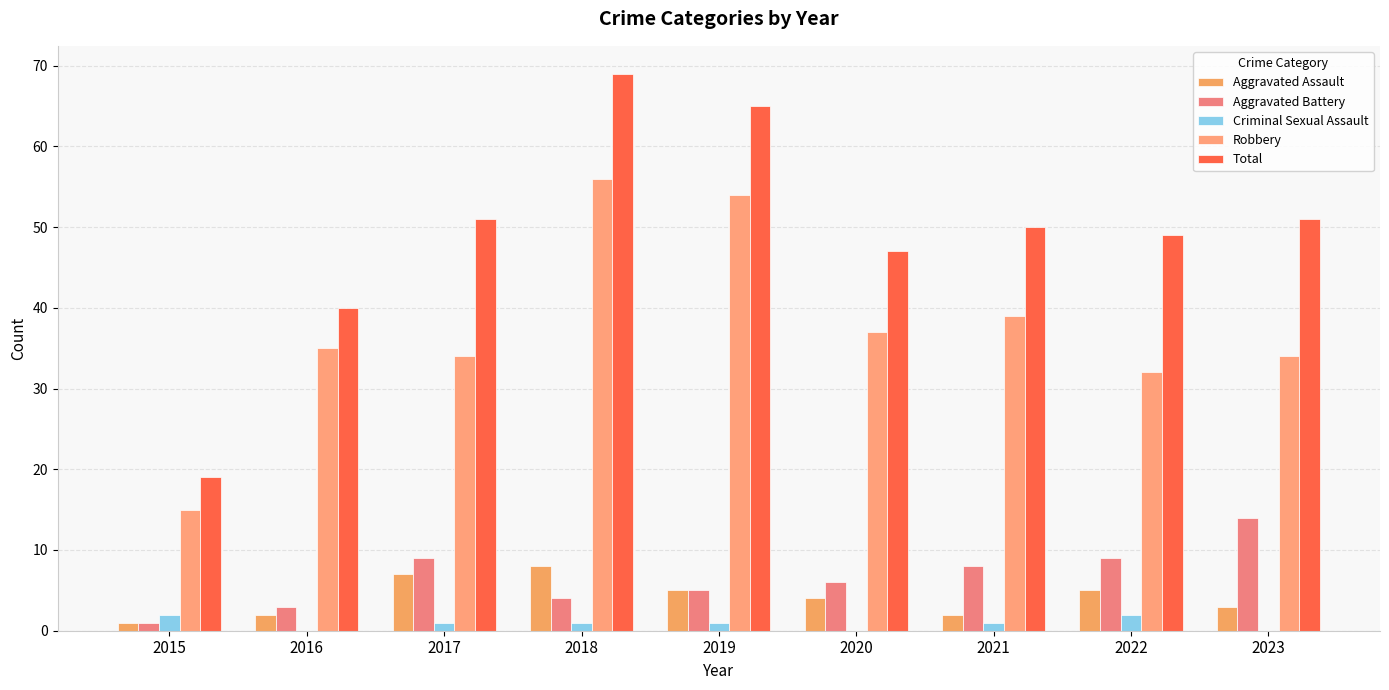

What is the value of the Robbery bar at the 5th from the left?

54